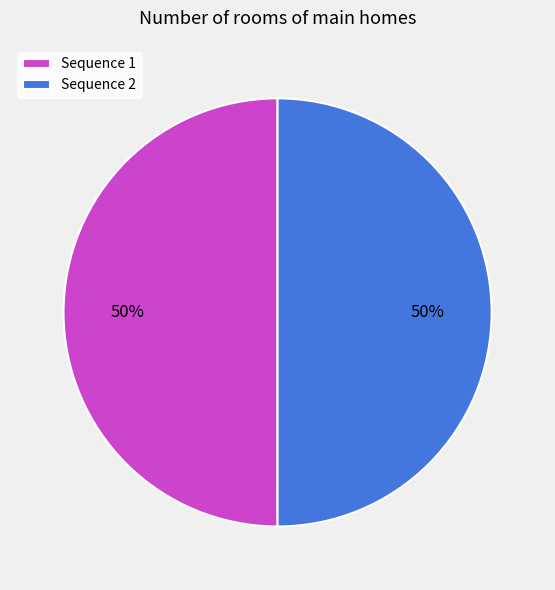

How many slices are in this pie chart?

2